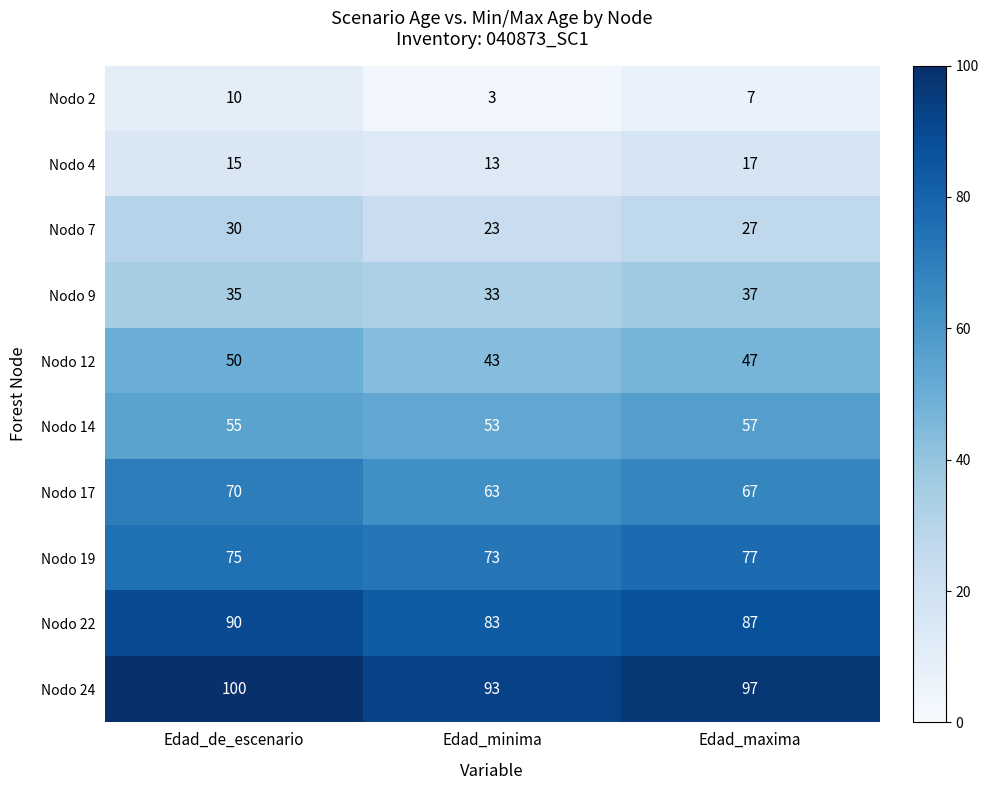

What is the difference between the highest and lowest values at Edad_maxima?

90